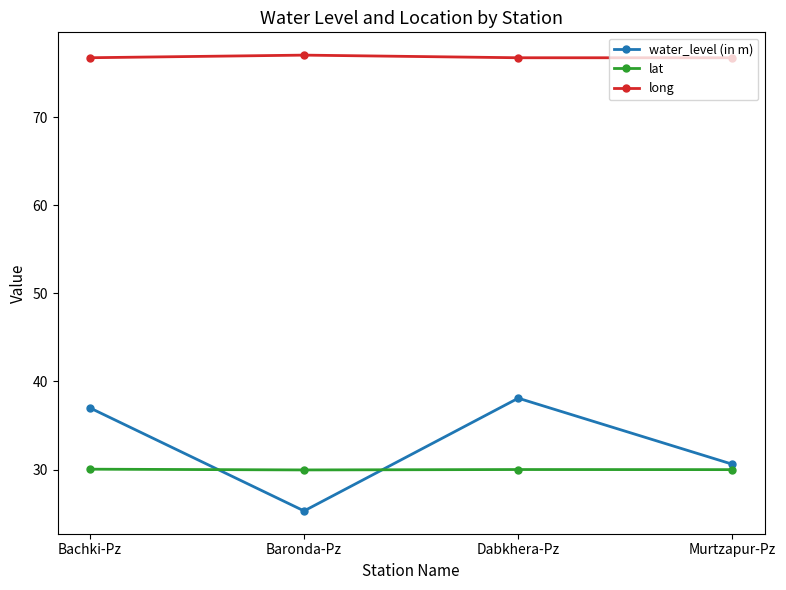

Does the chart display data point markers on the line(s)?

Yes